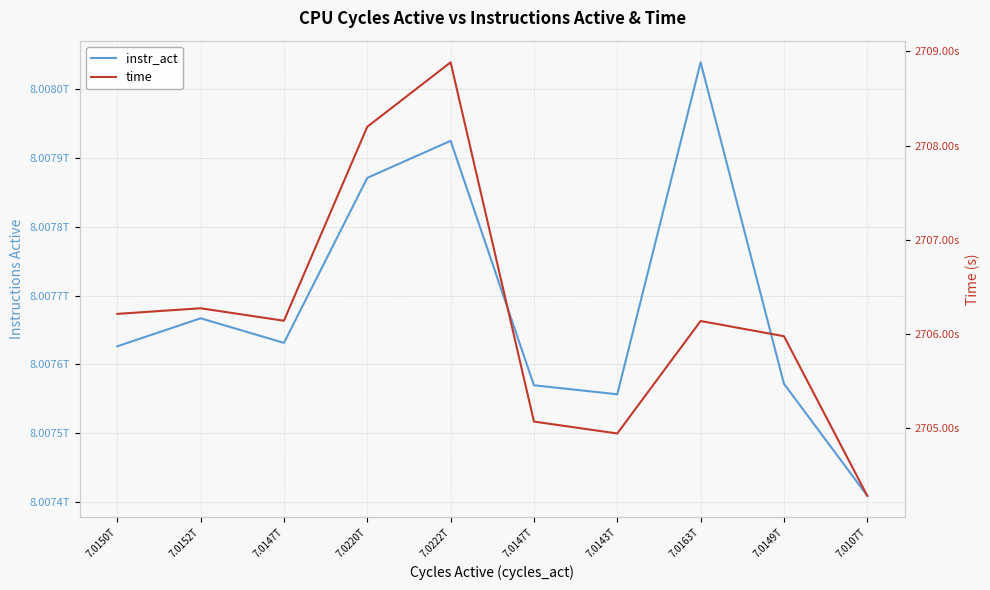

Does the chart display data point markers on the line(s)?

No